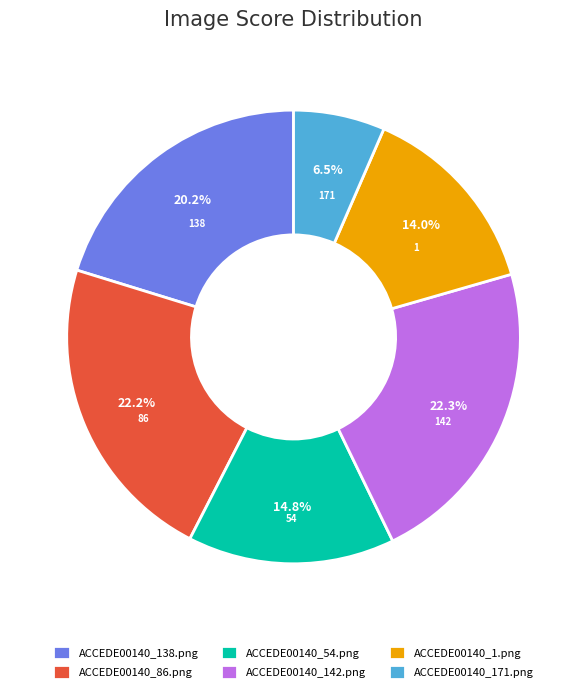

To the nearest percent, what is the difference between the ACCEDE00140_171.png and ACCEDE00140_86.png slice percentages?

16%